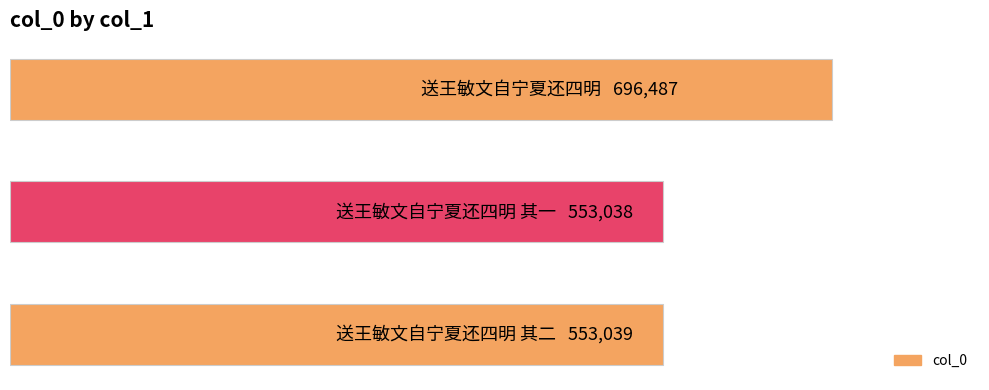

What is the sum of all values?

1802564